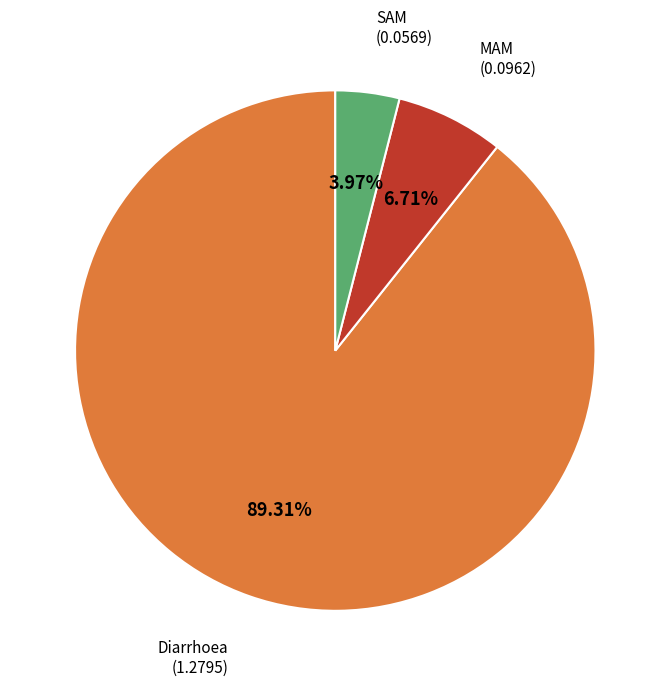

Does any single category account for the majority?

Yes